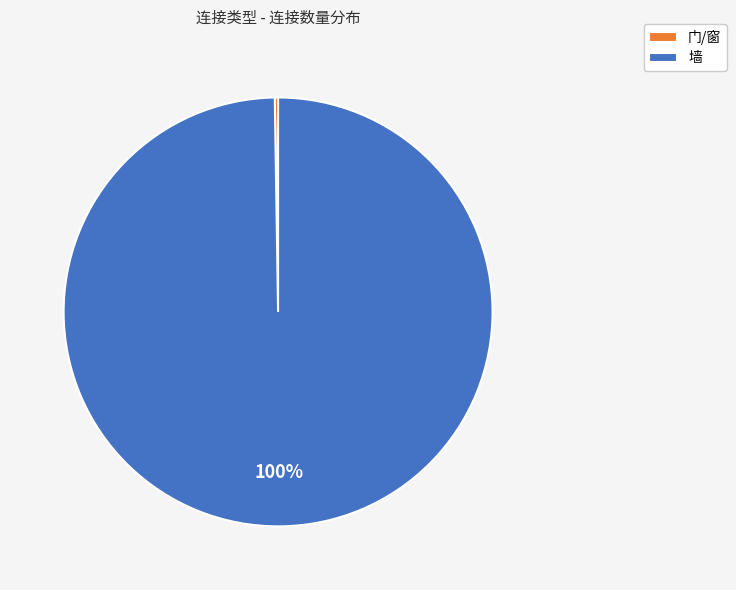

Does 墙 account for over 50% of the chart?

Yes